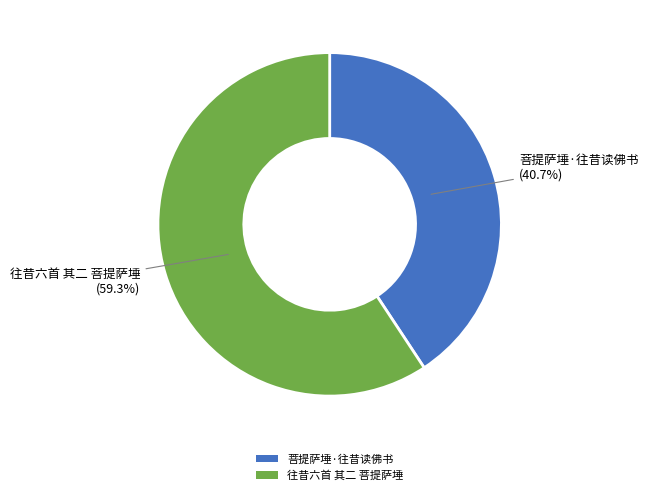

Is it true that 菩提萨埵·往昔读佛书 is 41% of the pie?

True